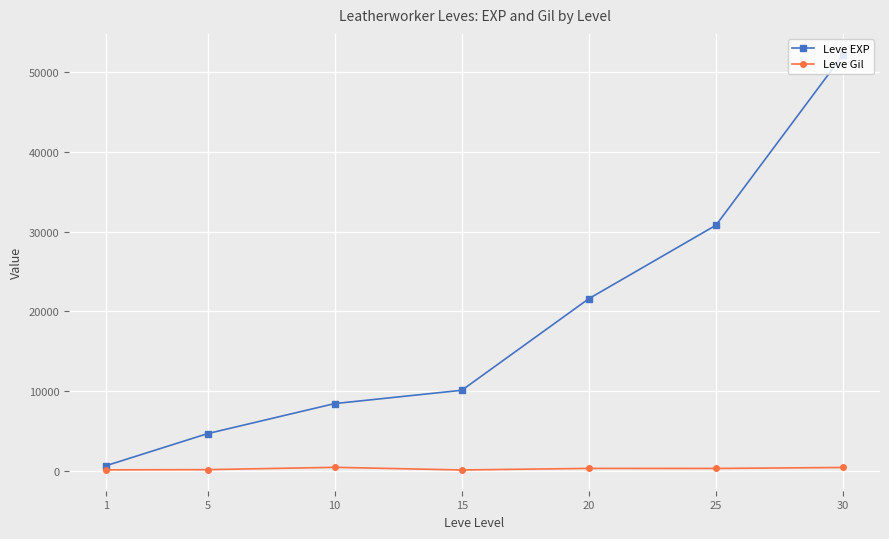

How many values in the Leve EXP series are below 10100?

3